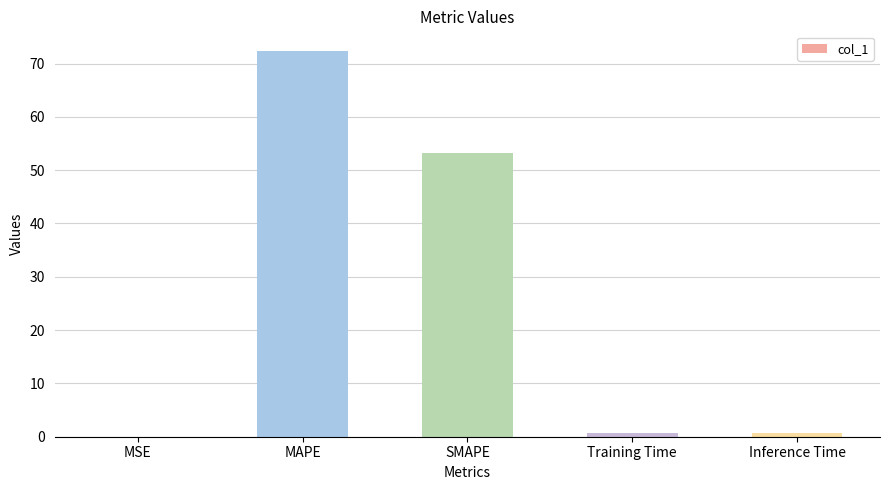

Are the bars horizontal?

No